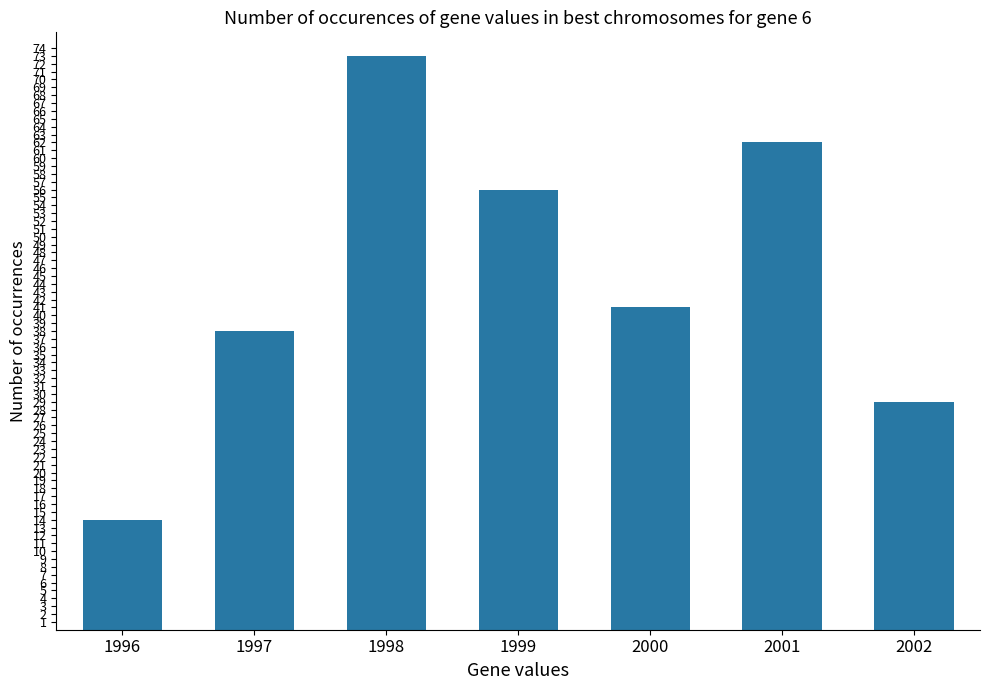

Does the chart contain stacked bars?

No